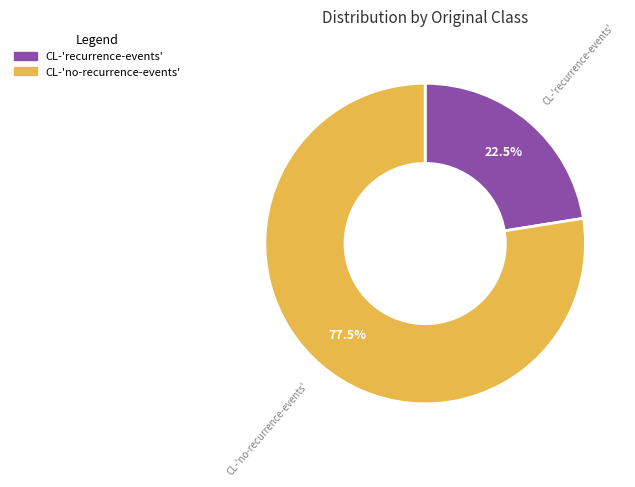

Which has a higher value, CL-'recurrence-events' or CL-'no-recurrence-events'?

CL-'no-recurrence-events'